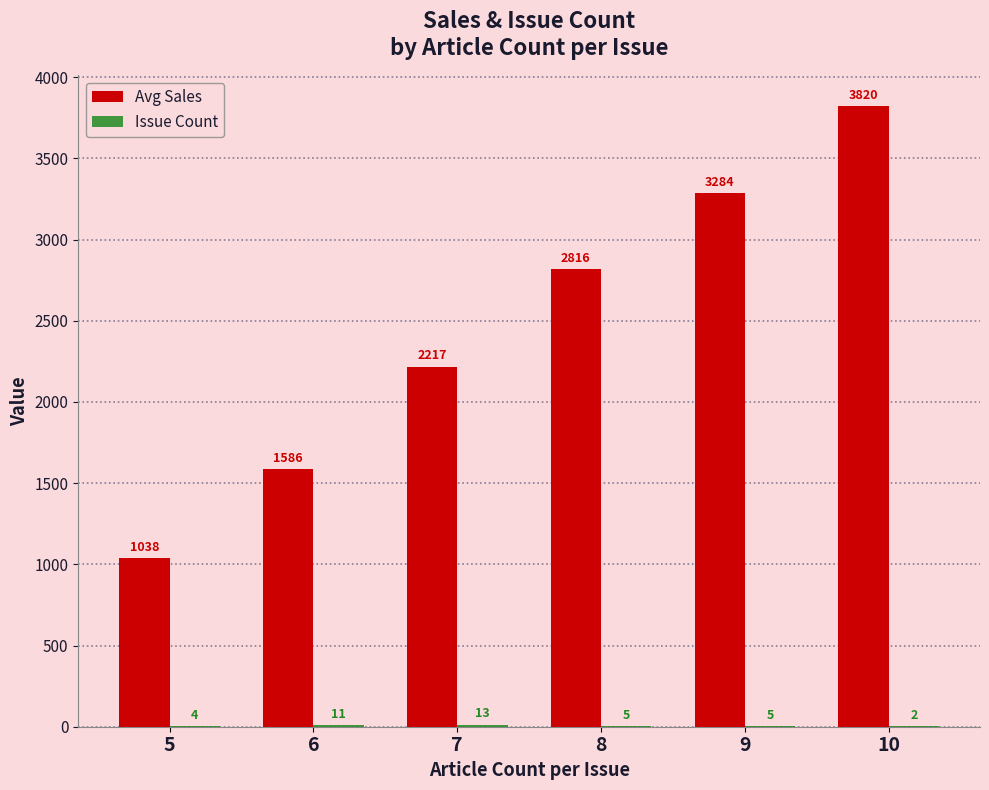

Which series has the largest total across all categories?

Avg Sales